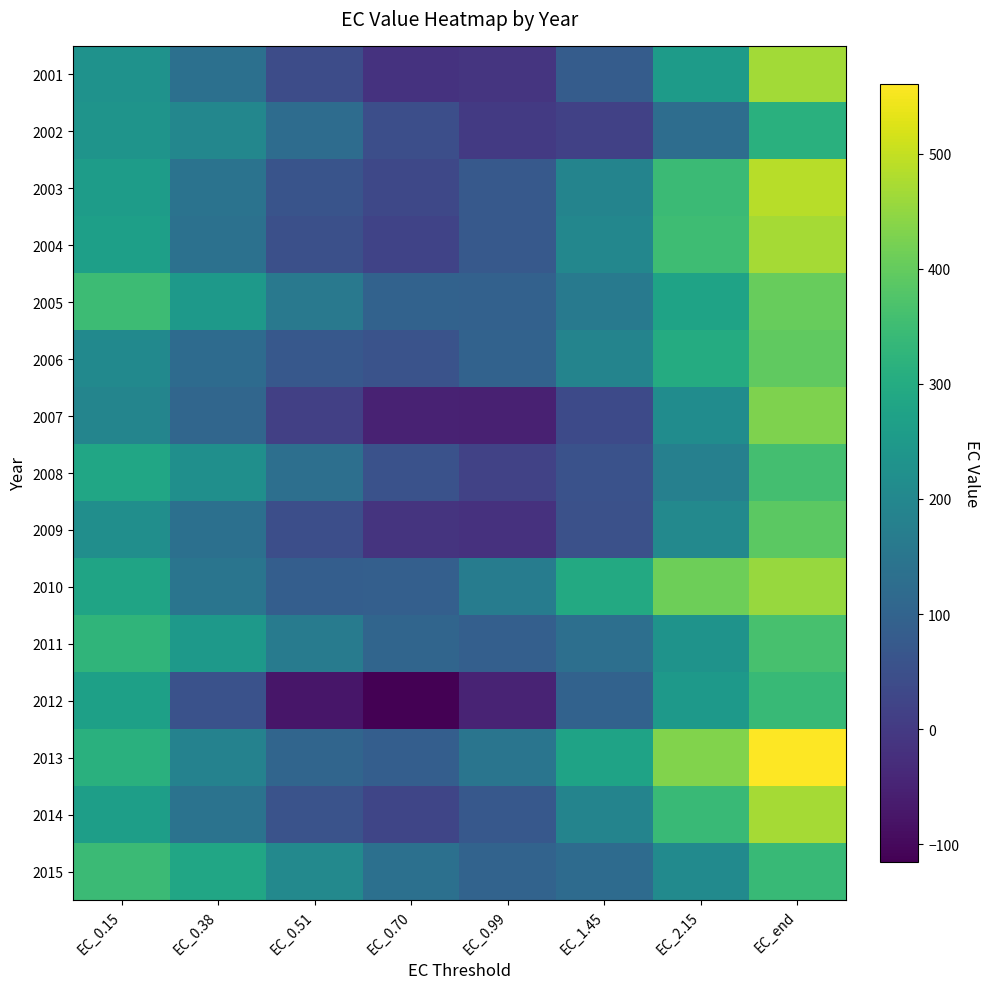

What is the smallest value displayed?

-115.2